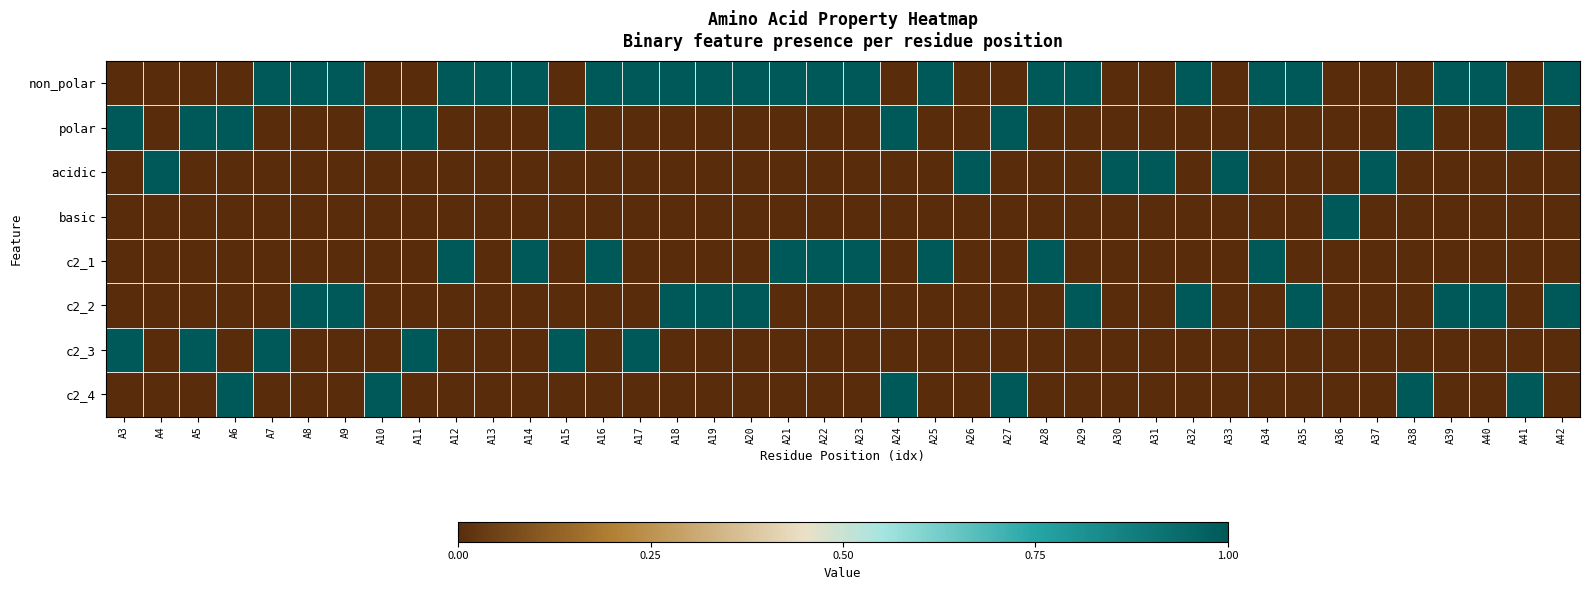

At how many categories does at least one series exceed 0?

40